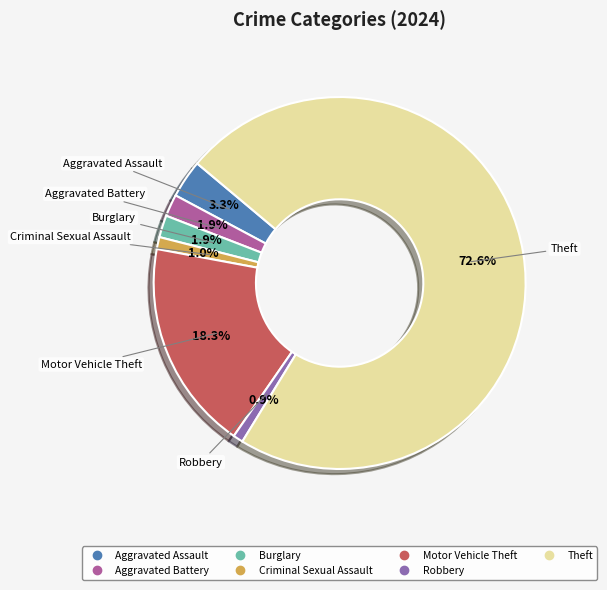

Is it true that Robbery is 1% of the pie?

True